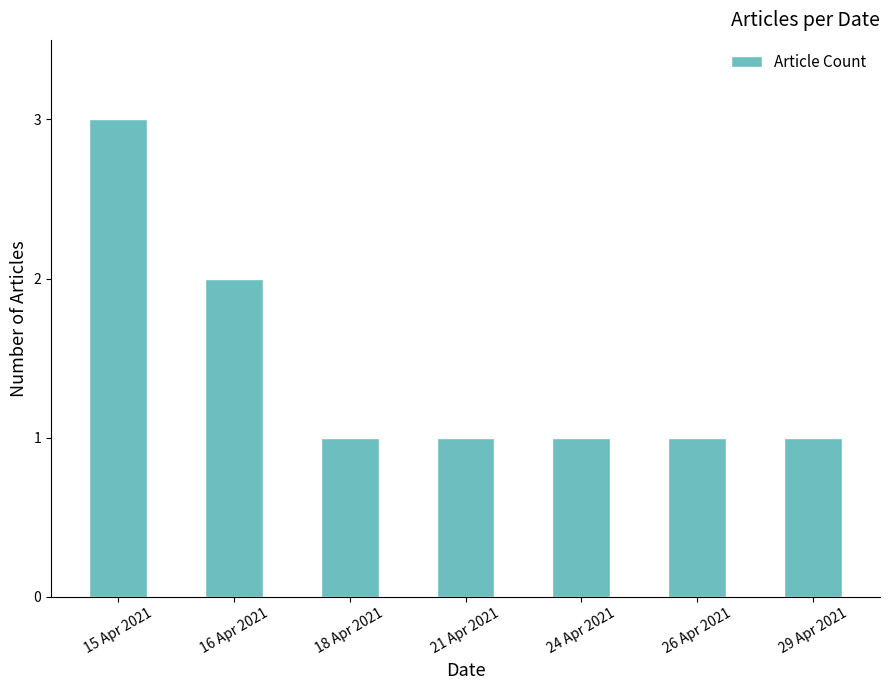

What is the difference between the second highest and second lowest values?

1